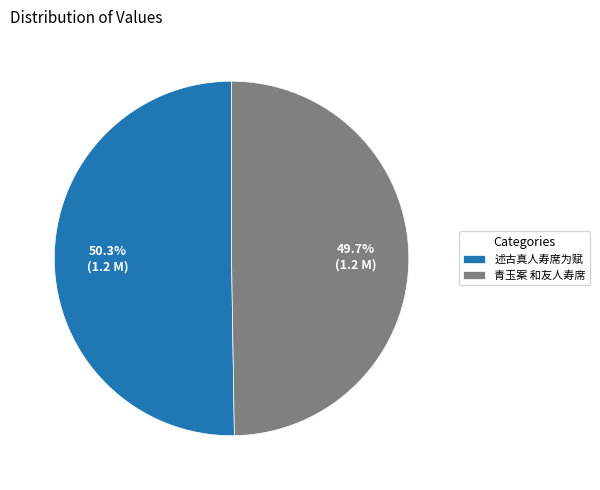

What percentage is NOT represented by 述古真人寿席为赋?

49.7%